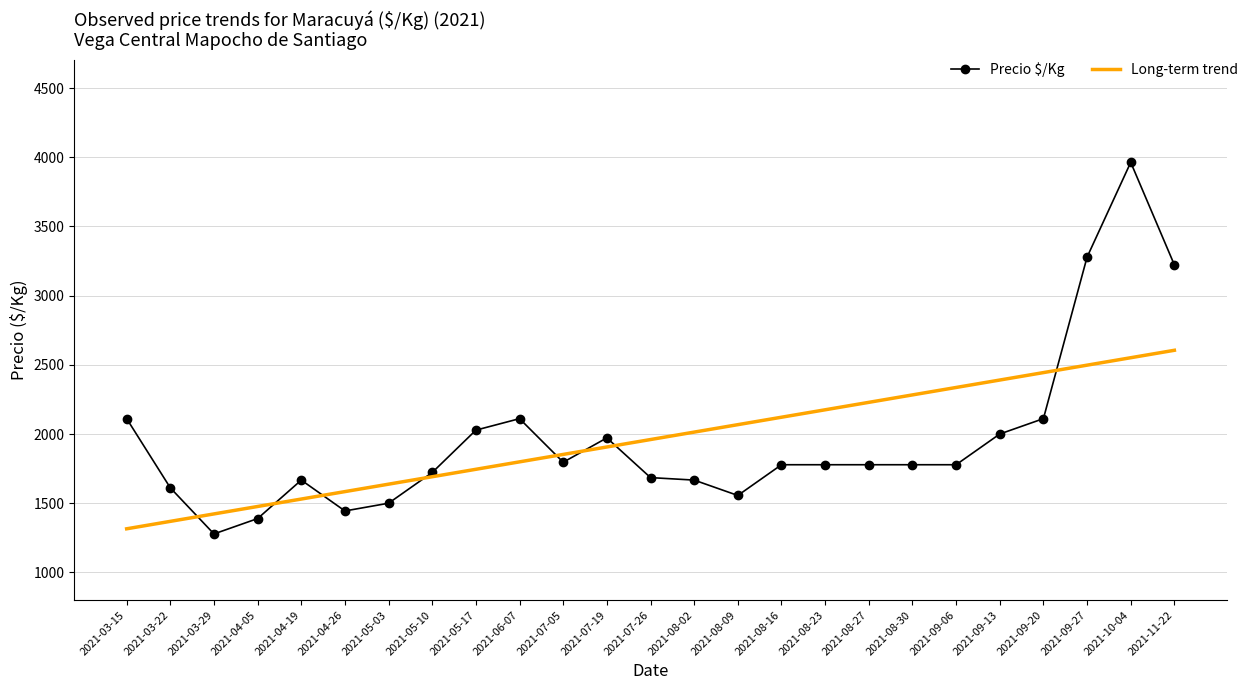

How many values in the Long-term trend series are below 1960?

12